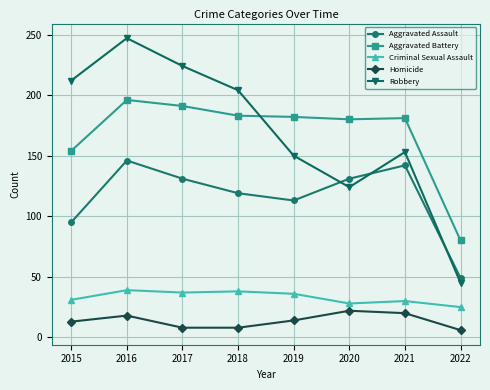

True or false: Aggravated Assault has more than 2 interior local peaks.

False